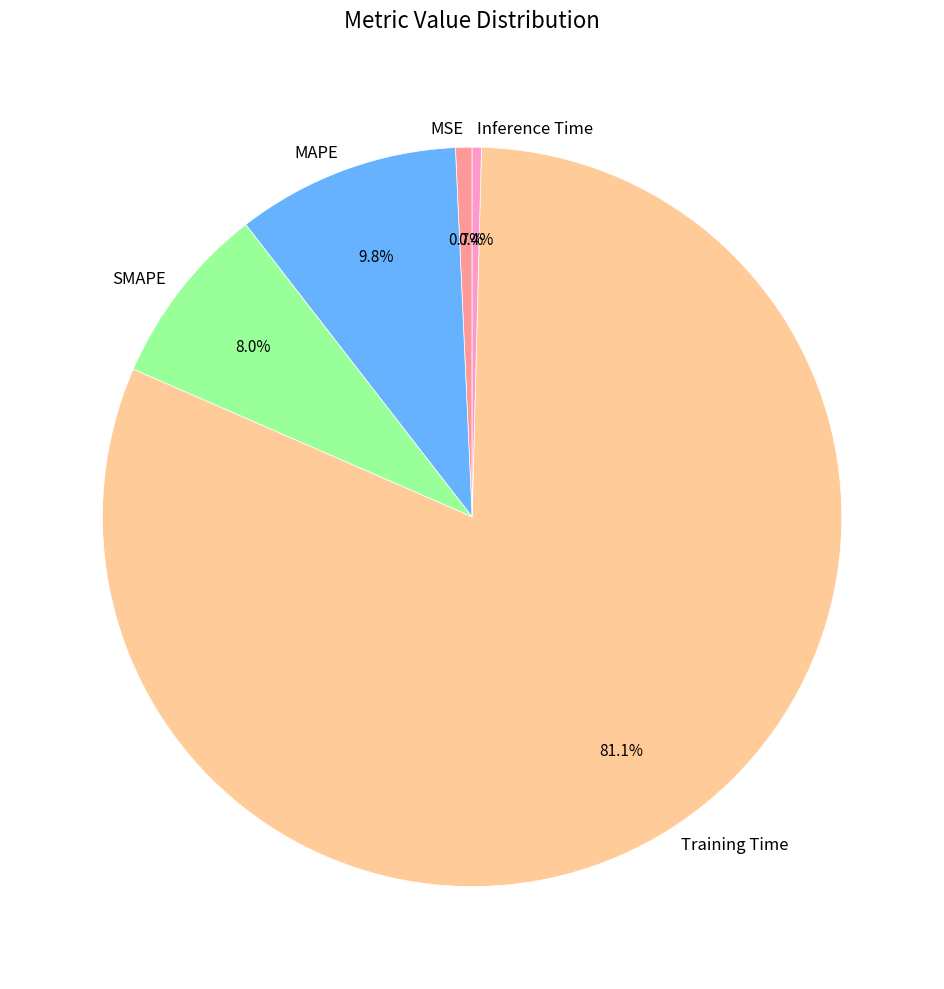

What percentage is NOT represented by Inference Time?

99.6%